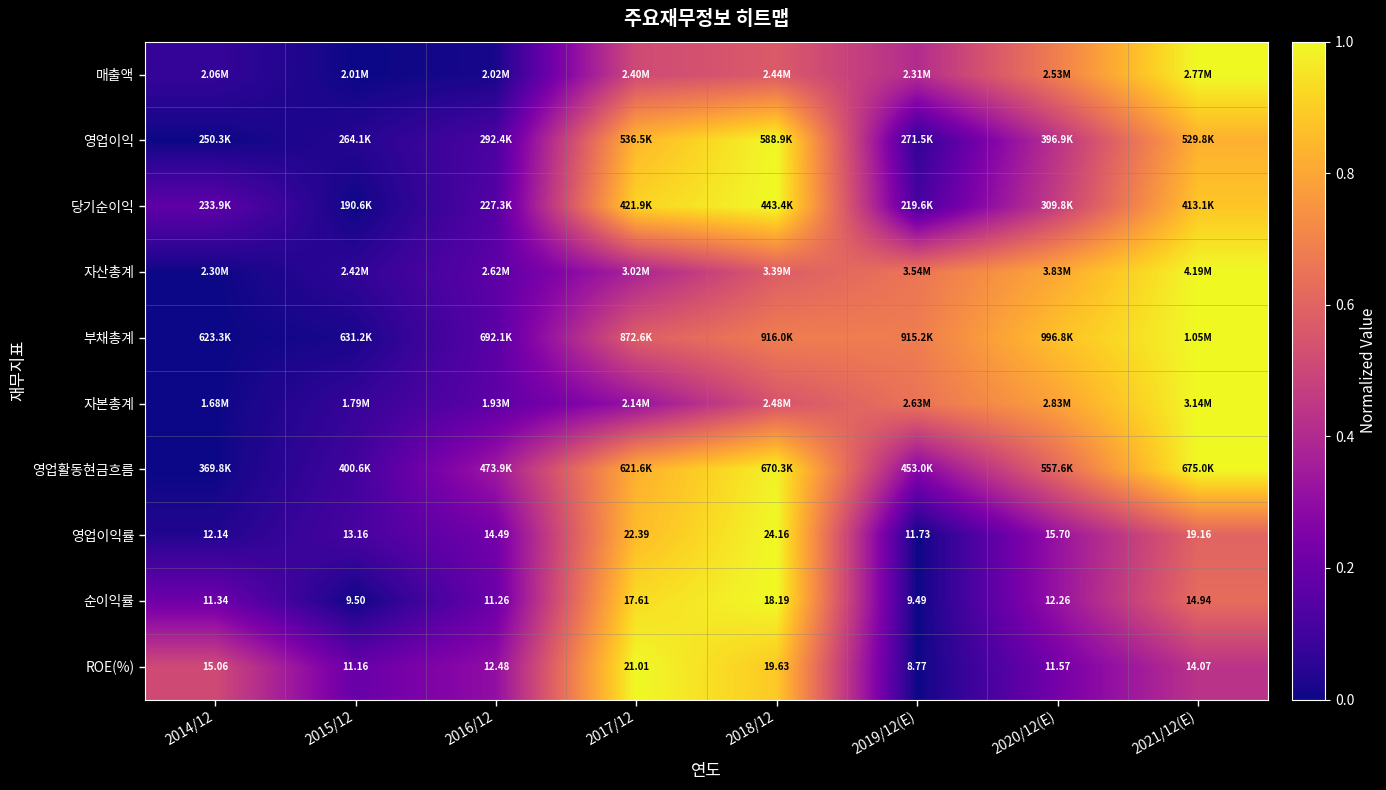

What is the total value across all series at 2021/12(E)?

8.4